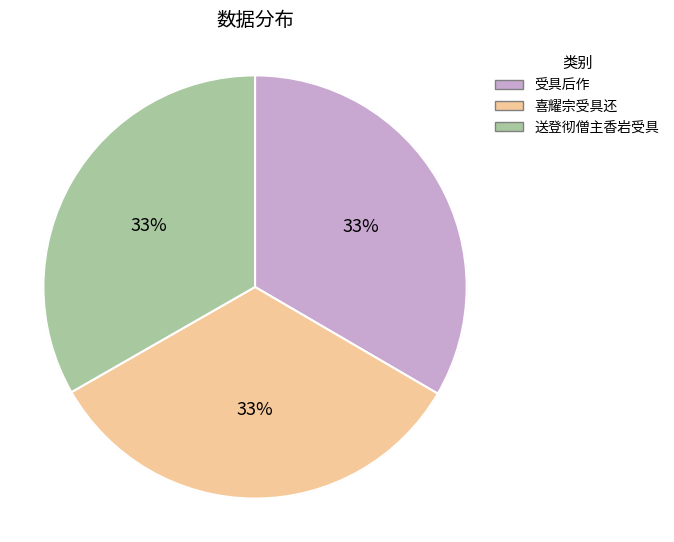

The 送登彻僧主香岩受具 slice represents 20% of the pie. True or false?

False